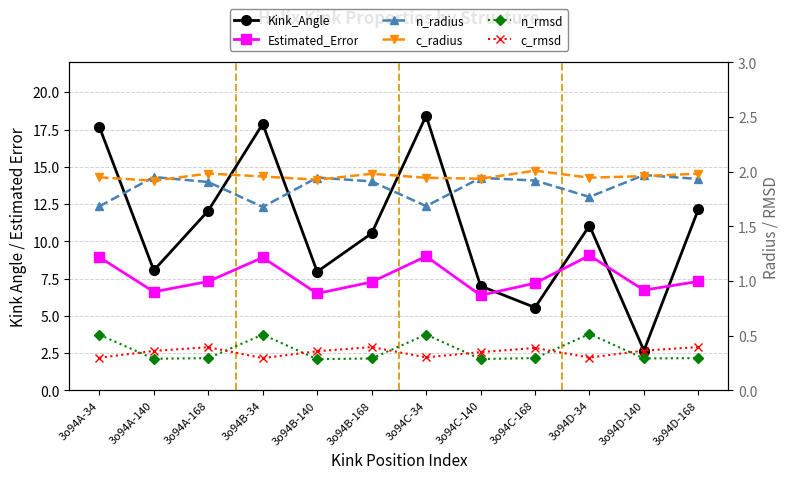

The Kink_Angle series shows 2.1 at 3o94C-168. True or false?

False